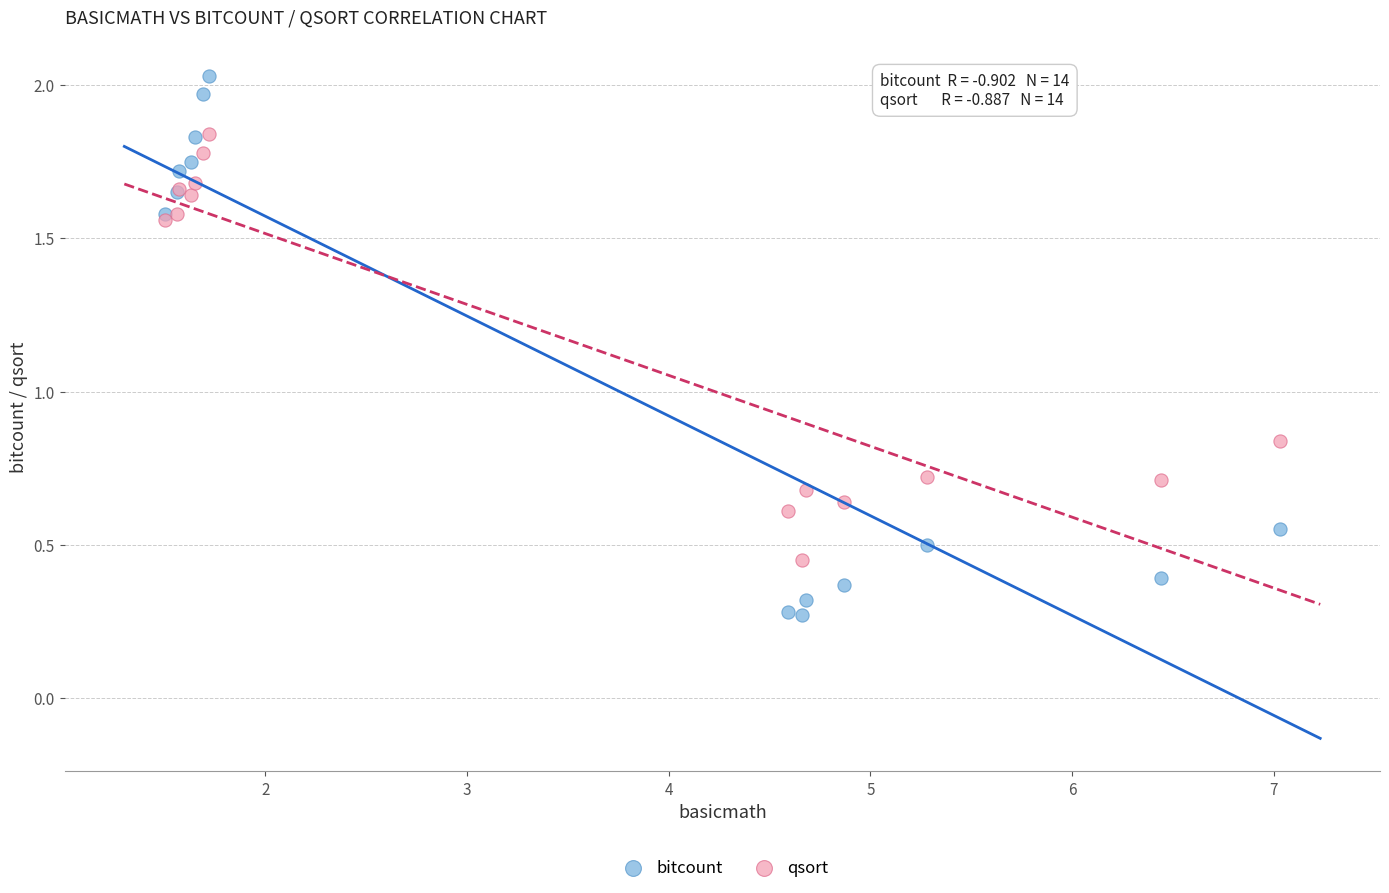

Which series reaches the minimum Y coordinate?

bitcount